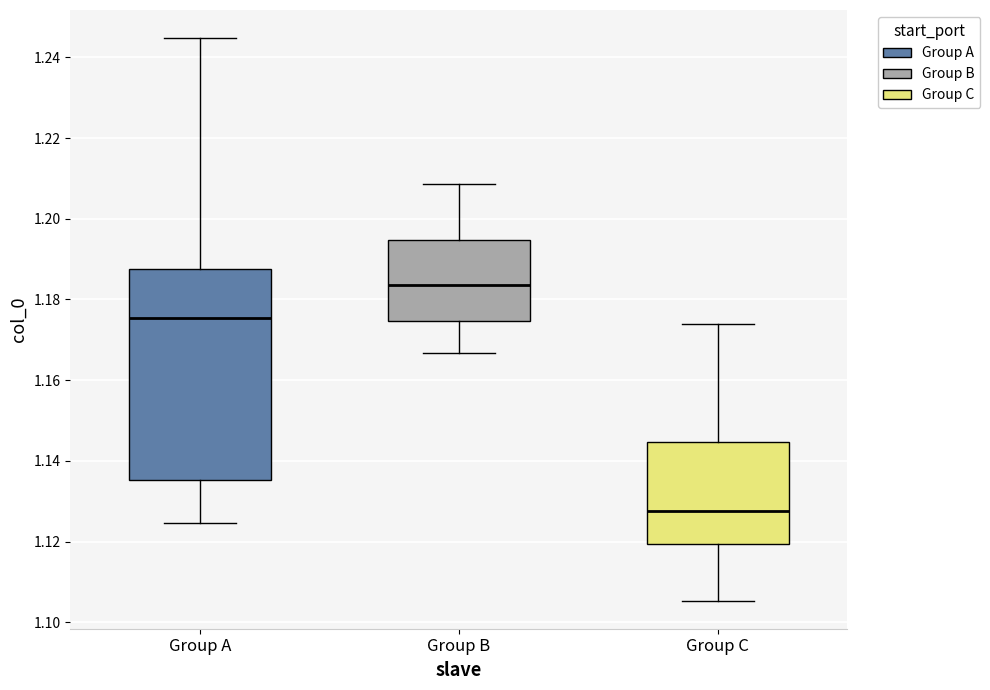

Where is the upper edge of the box for Group C on the y-axis? The values are not printed on the chart, so give them approximately, as read against the axis.

1.144